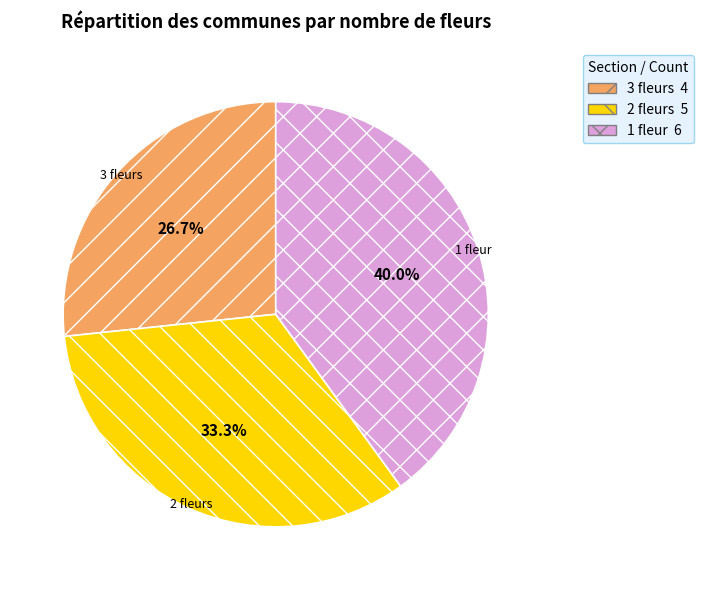

Rank the categories by value from lowest to highest.

3 fleurs, 2 fleurs, 1 fleur